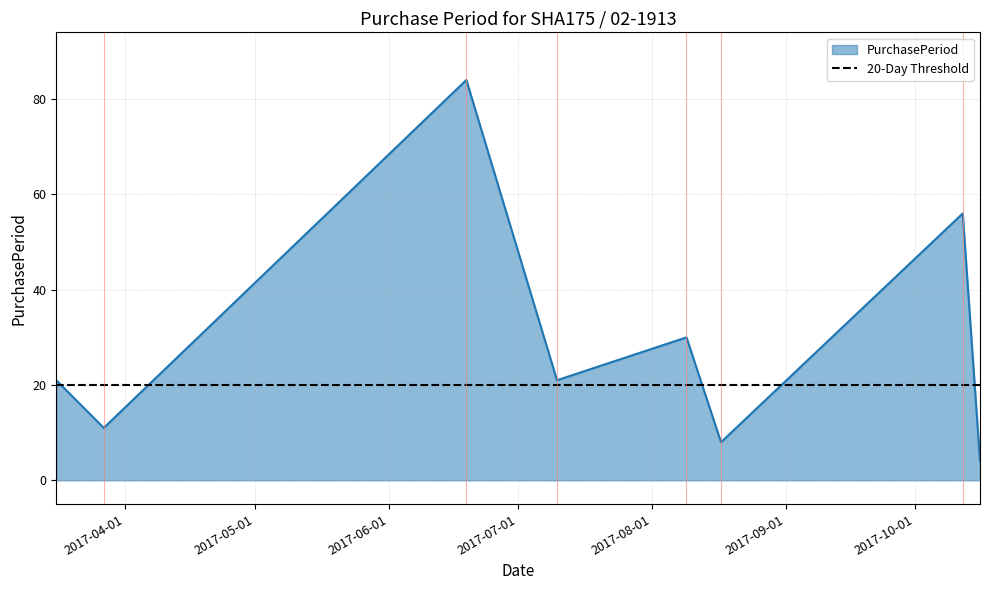

What is the difference between the second highest and second lowest values?

48